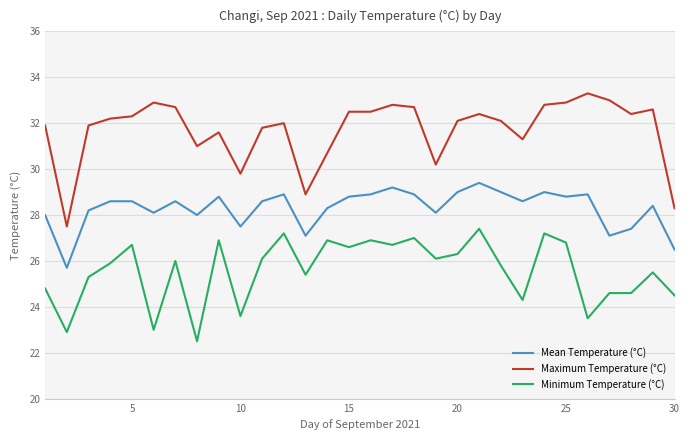

How many lines are shown in the chart?

3